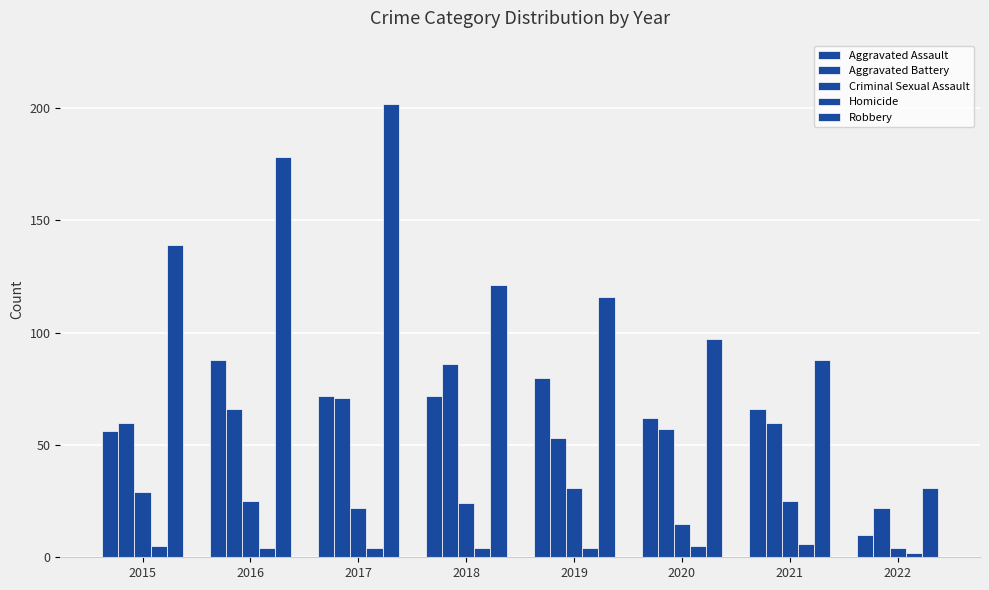

The value of Aggravated Battery at 2020 is 57. True or false?

True